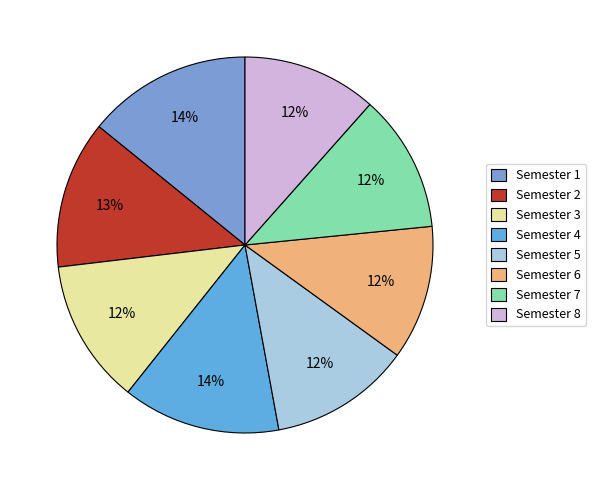

To the nearest percent, what percentage of the pie is Semester 8?

12%